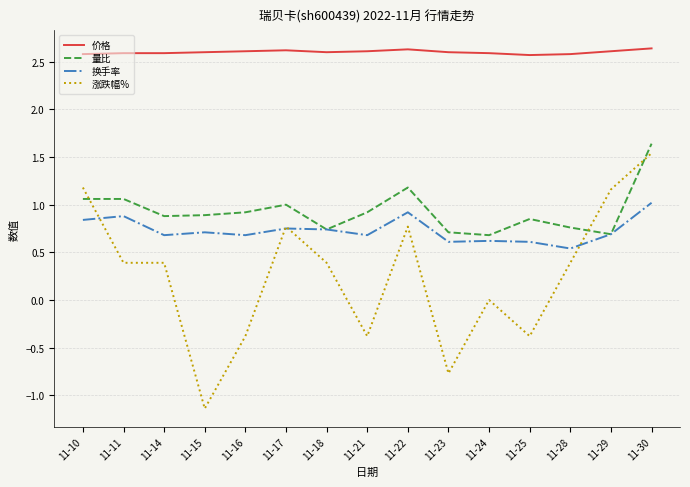

What is the total value across all series at 11-10?

5.7